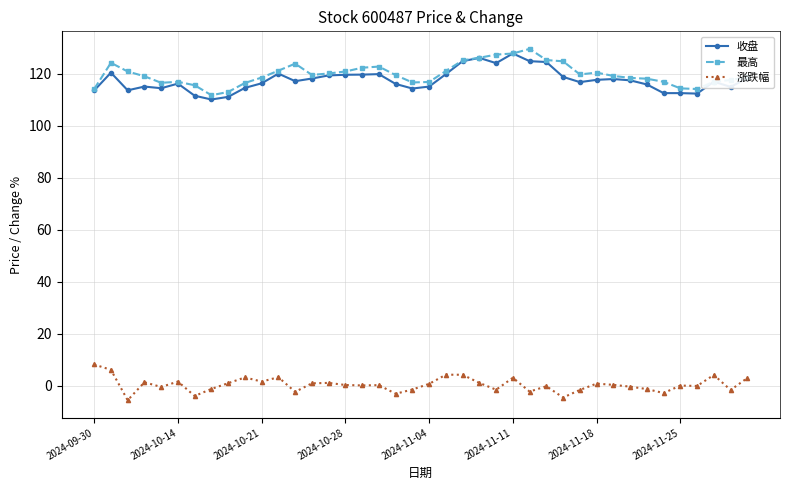

List the series in order of their peak value, highest first.

最高, 收盘, 涨跌幅